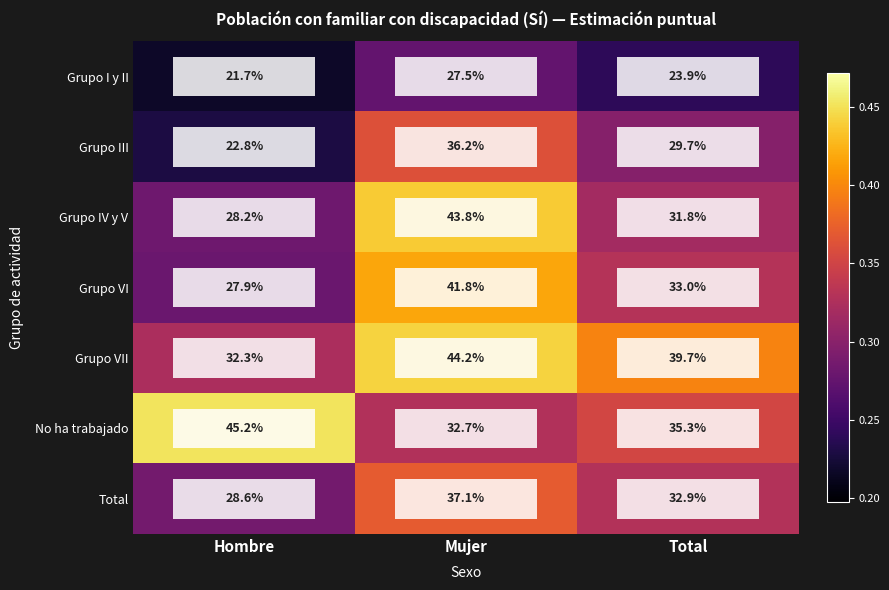

True or false: Grupo IV y V has a value of 75.7 at Mujer.

False